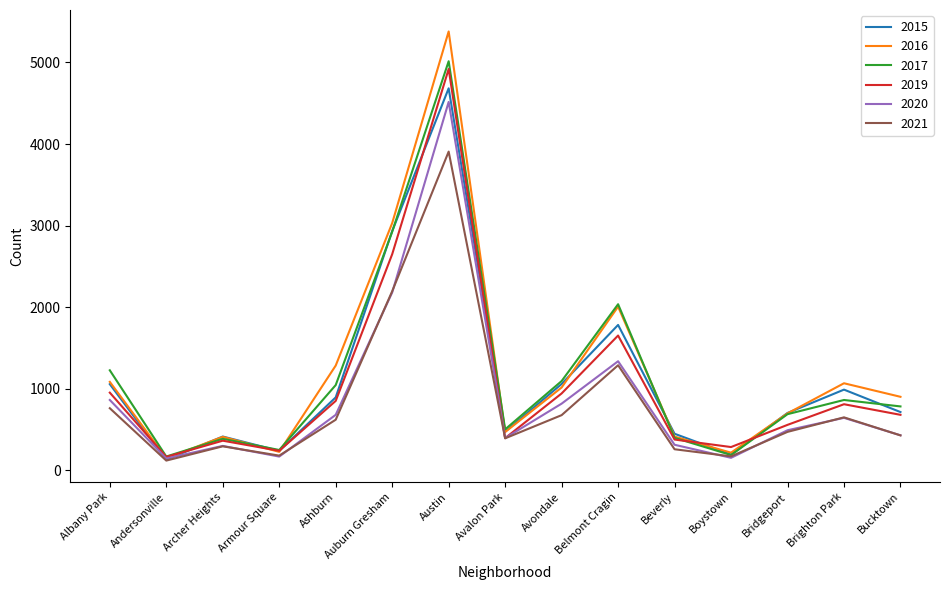

True or false: 2017 has a value of 398 at Beverly.

True